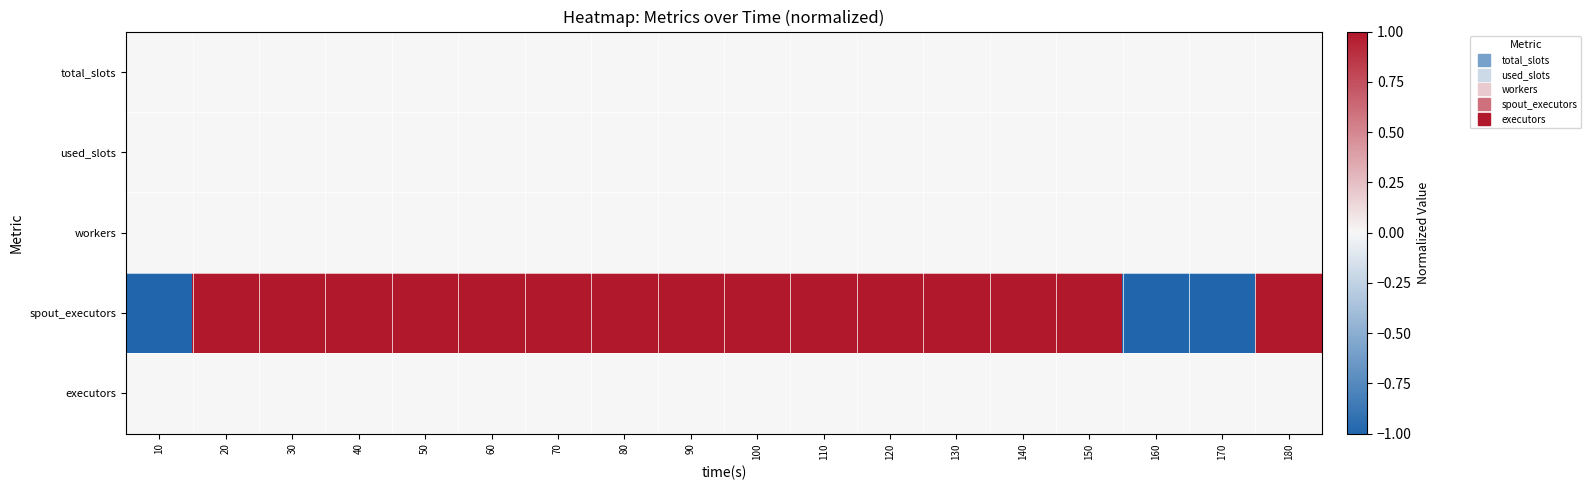

Between 110 and 140, which is larger?

110